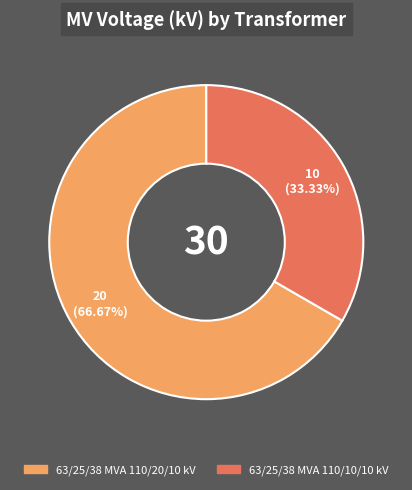

The 63/25/38 MVA 110/20/10 kV slice represents 58% of the pie. True or false?

False